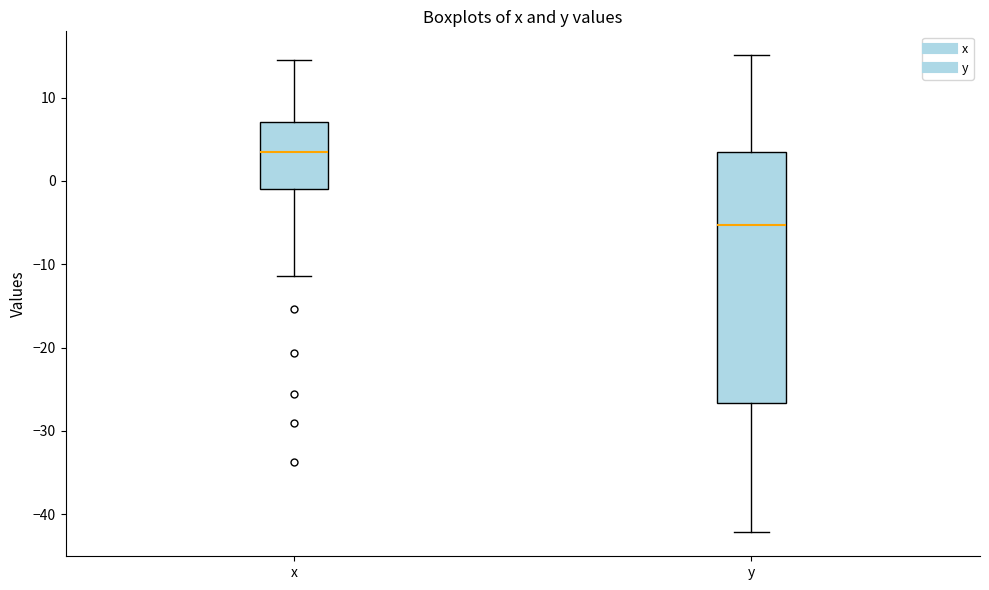

Which box is the tallest, from its lower edge to its upper edge?

y